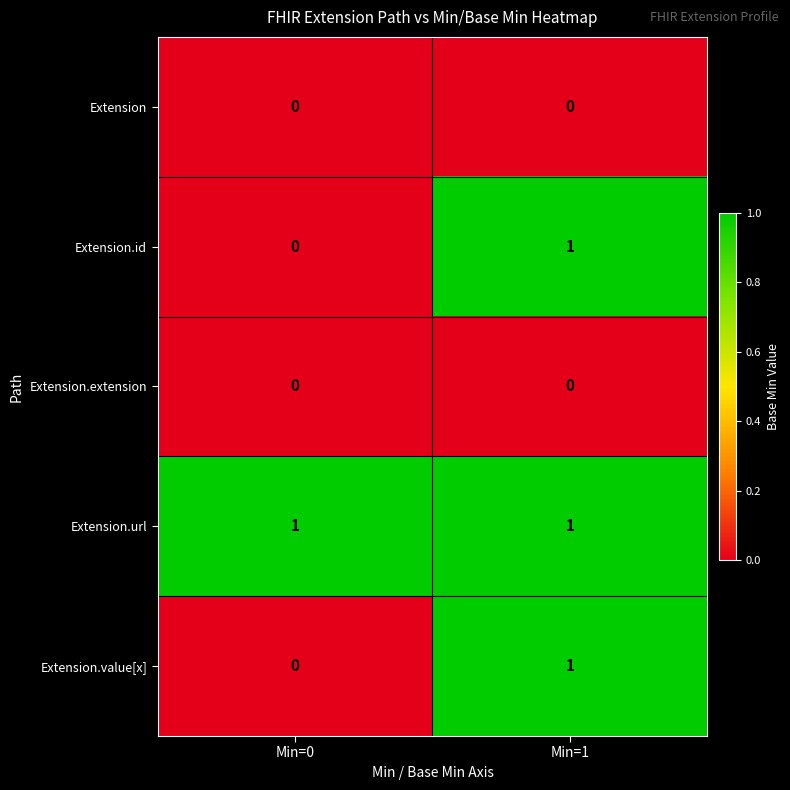

List the labels in order of Extension.id value, largest first.

Min=1, Min=0